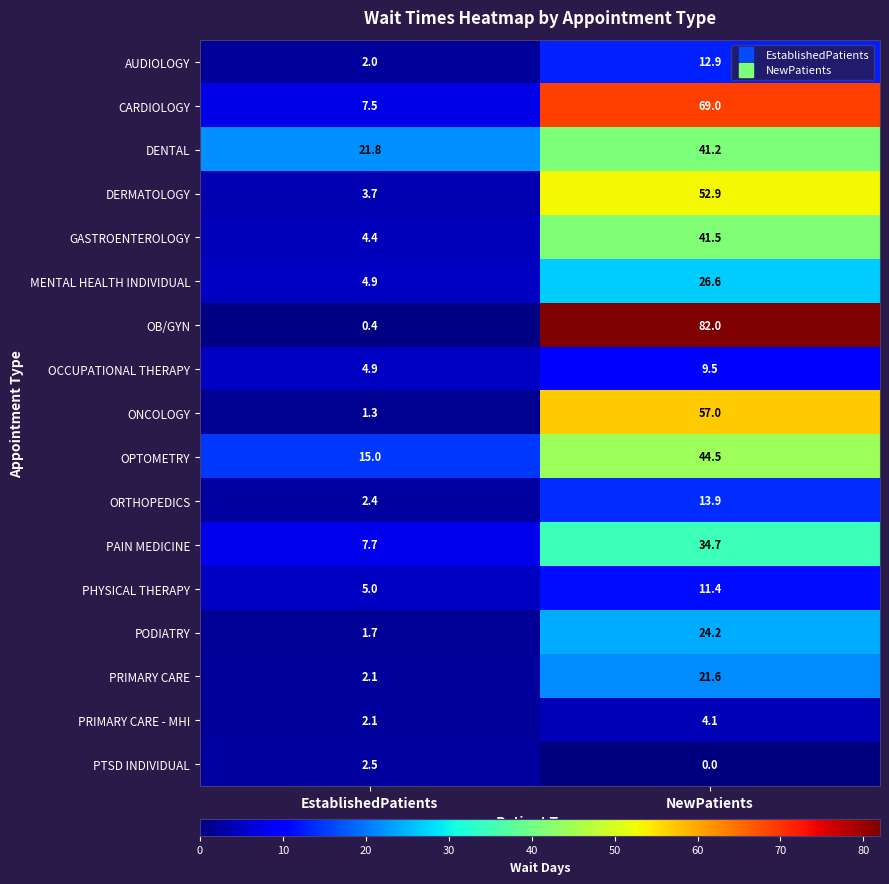

What is the approximate value of DERMATOLOGY at EstablishedPatients?

3.7